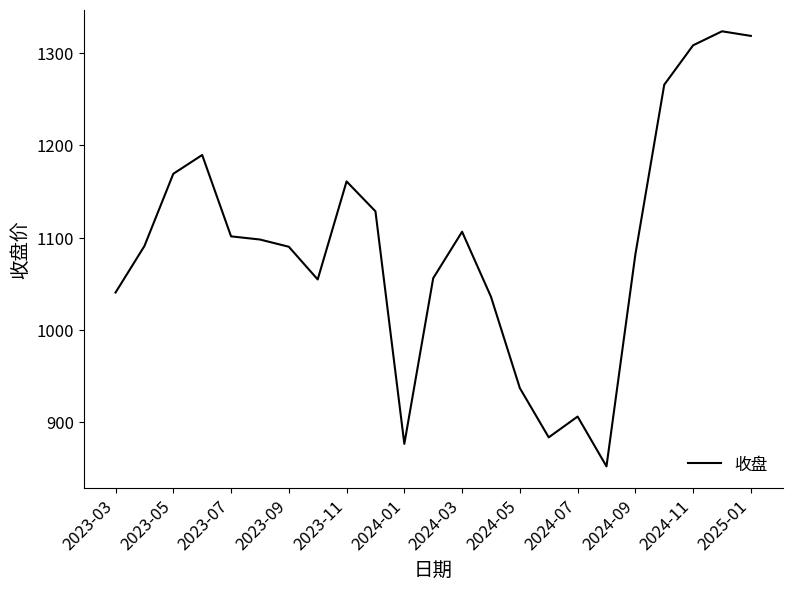

What is the maximum value shown in the chart?

1323.3